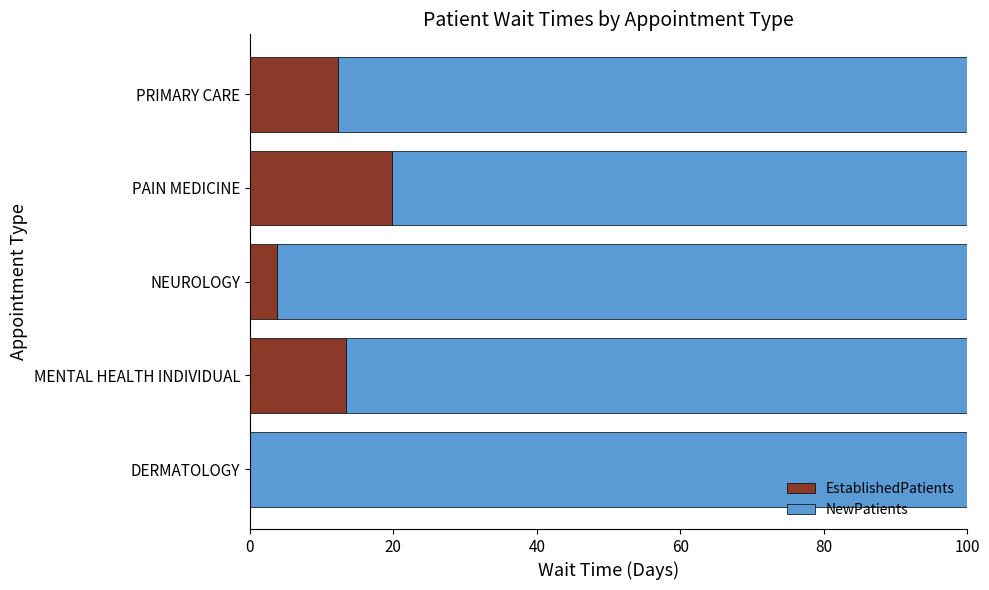

What is the sum of all EstablishedPatients values?

49.3